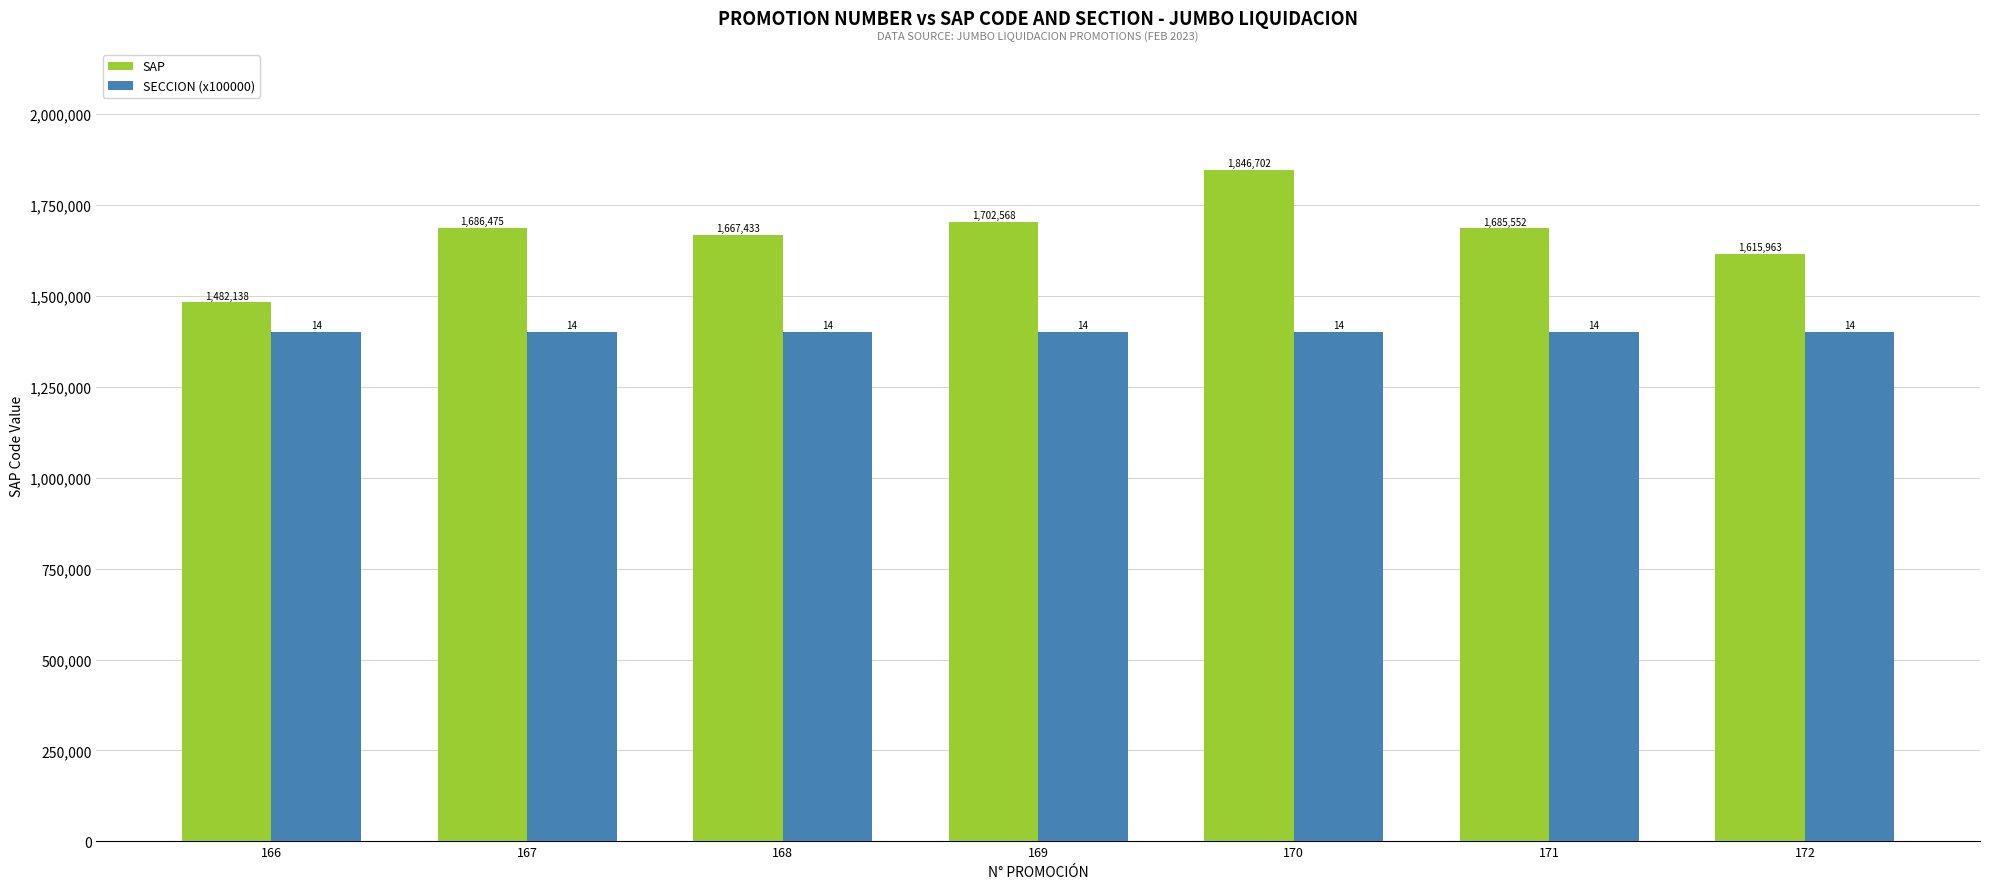

Reading left to right, list all the values displayed in this chart.

SAP: 1482138	1686475	1667433	1702568	1846702	1685552	1615963
SECCION (x100000): 1400000	1400000	1400000	1400000	1400000	1400000	1400000